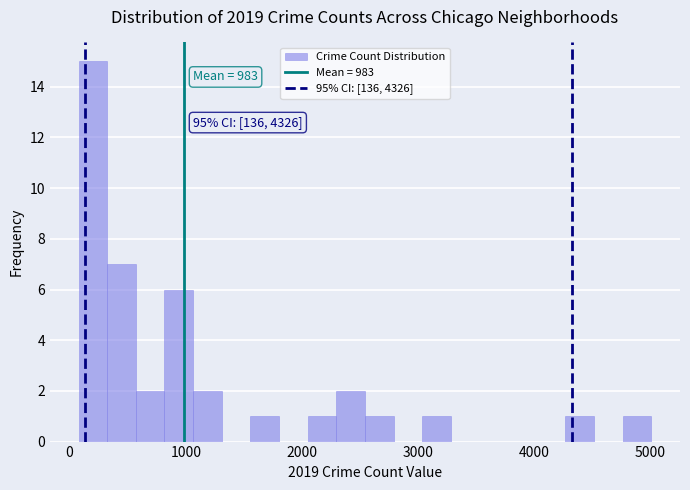

Around what value on the x-axis is the tallest bar? Give the approximate position of its centre, as read against the axis.

200